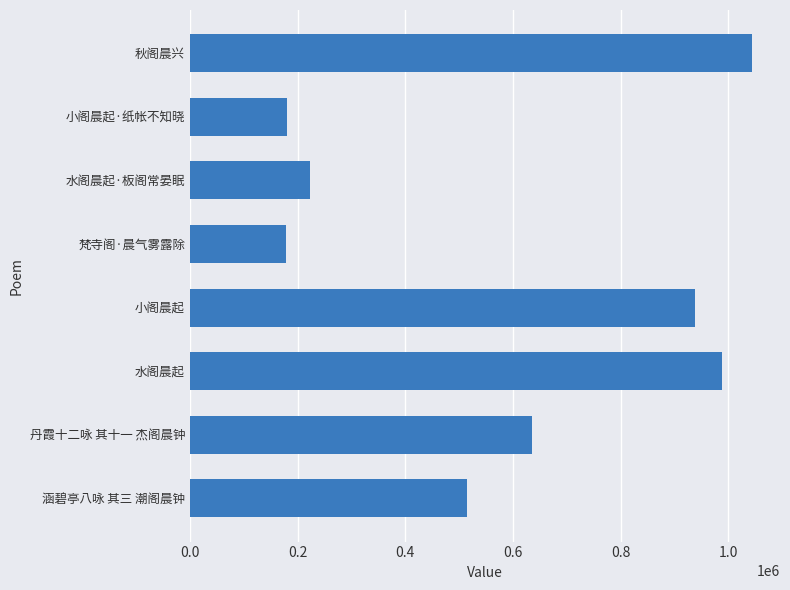

What is the average value?

587881